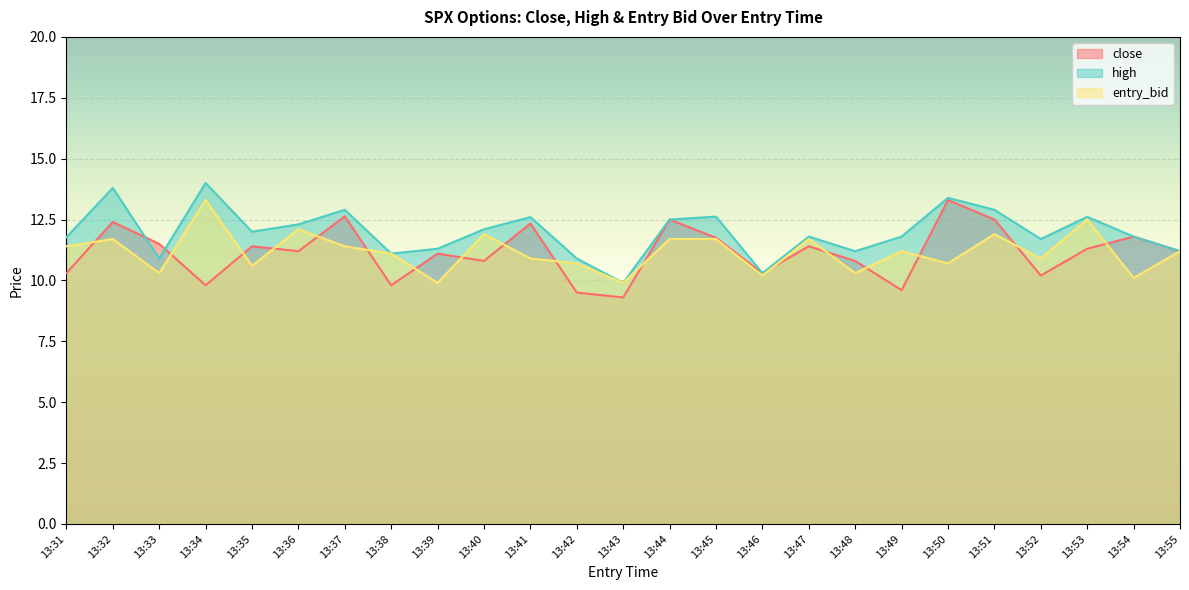

True or false: entry_bid has more than 2 points higher than both neighbors.

True